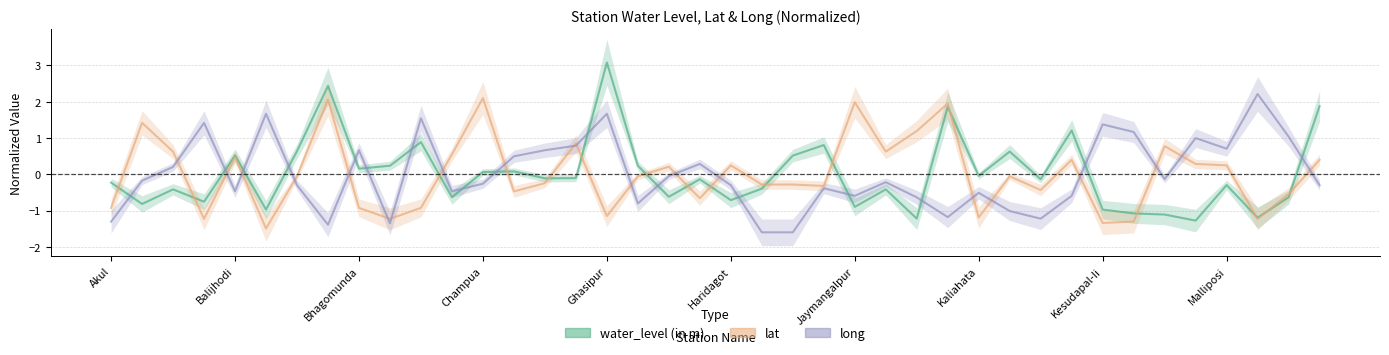

How many series are shown in this chart?

3